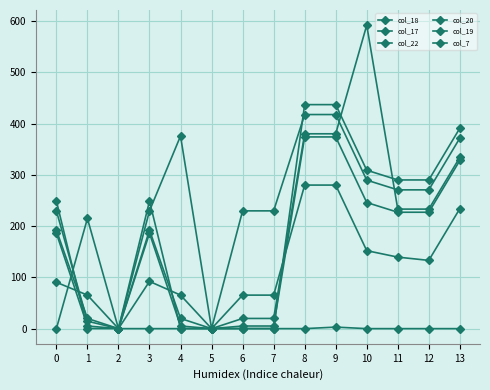

What is the average value of the col_7 series?

15.6